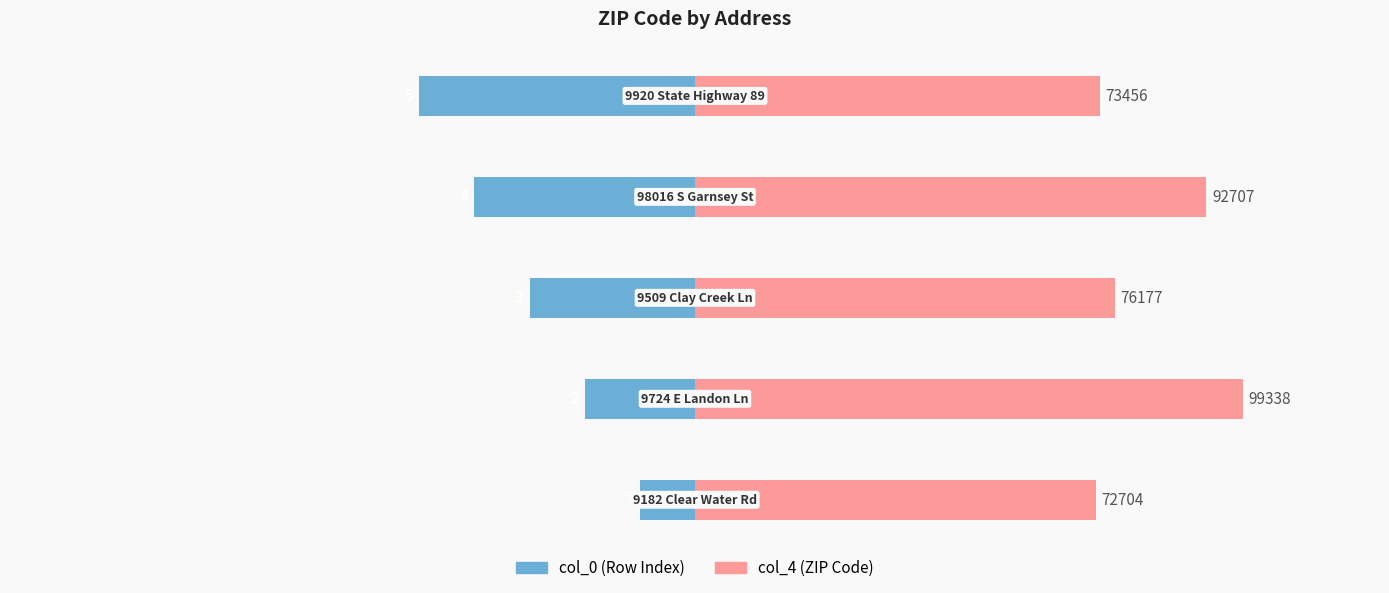

Does the chart contain any negative values?

Yes